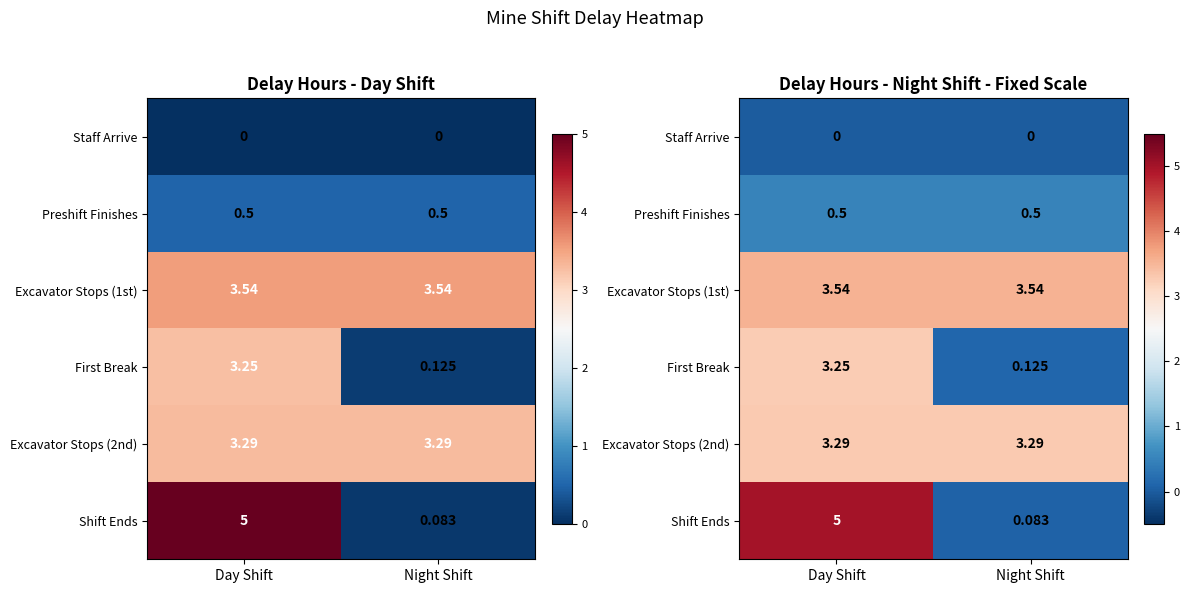

The value of First Break at Night Shift is 0.1. True or false?

True